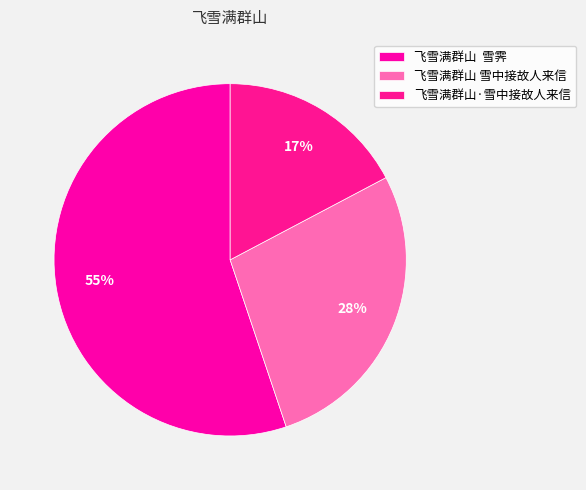

How many segments does this pie chart have?

3